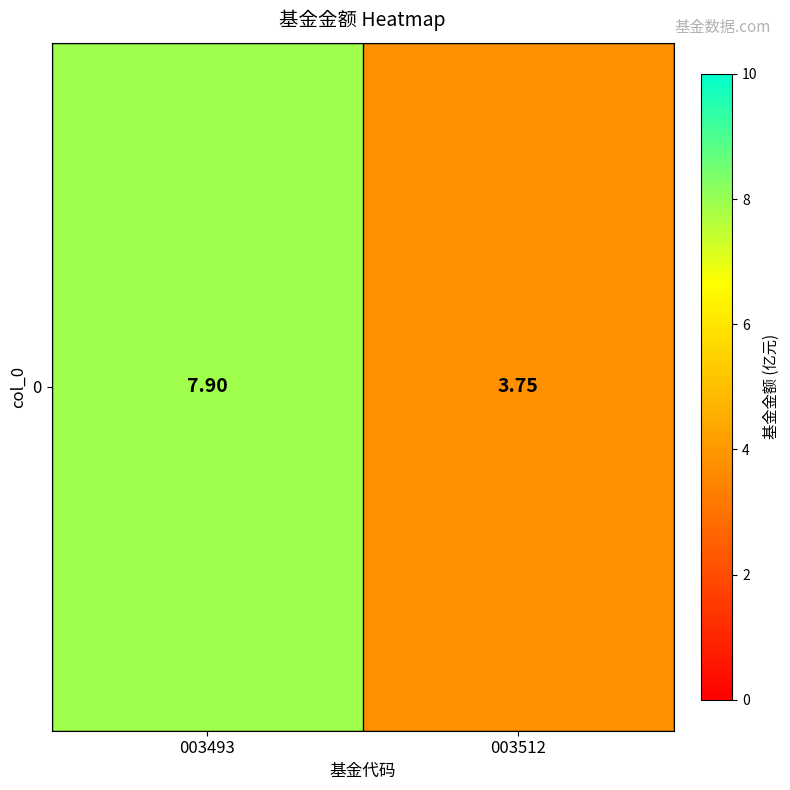

What is the greatest value displayed?

7.9